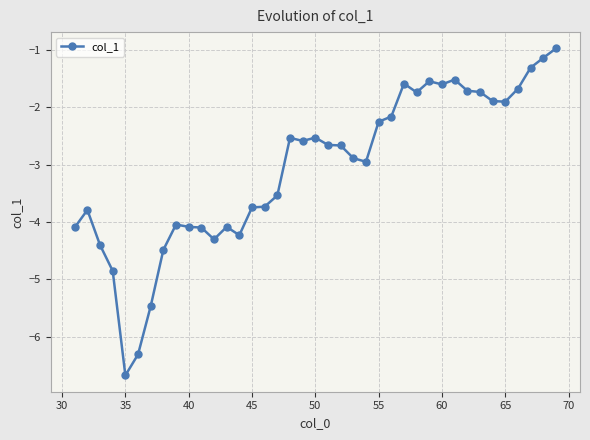

How many data points are less than -2?

26